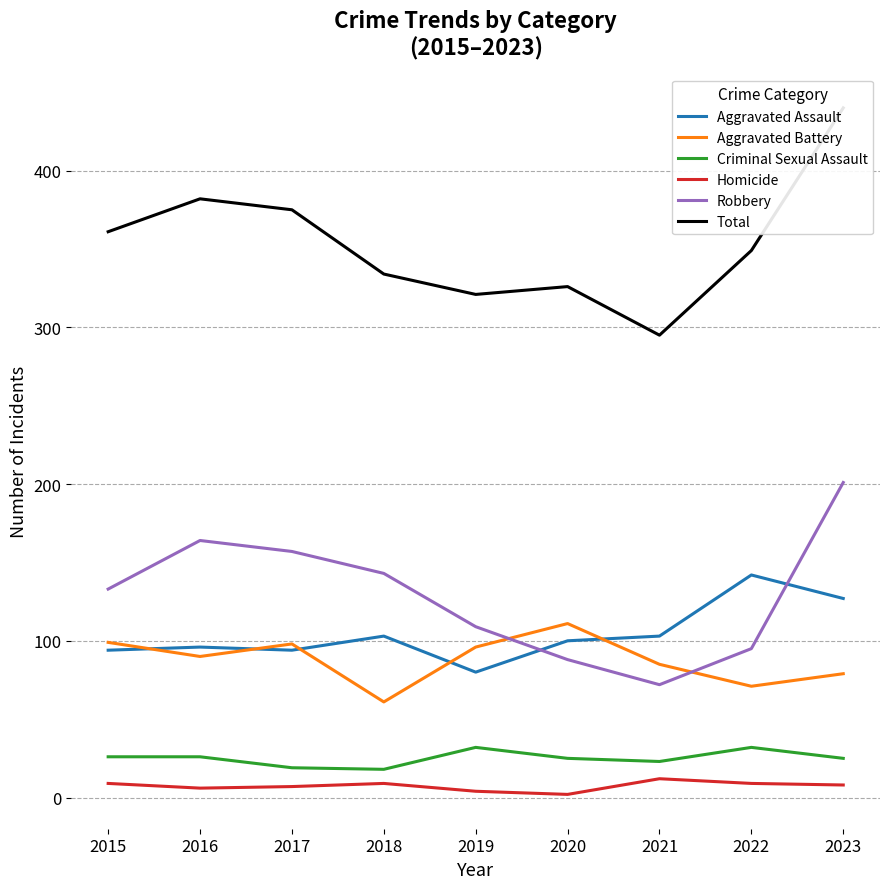

At how many categories does at least one series exceed 5?

9